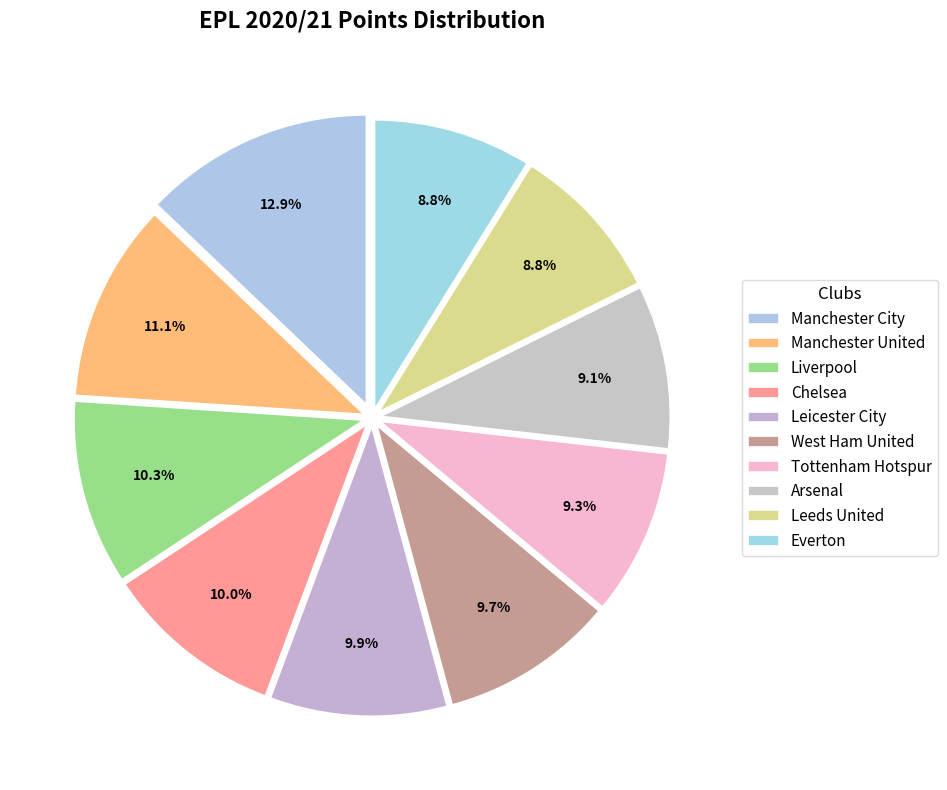

What is the total percentage of Liverpool and Leicester City?

20.2%